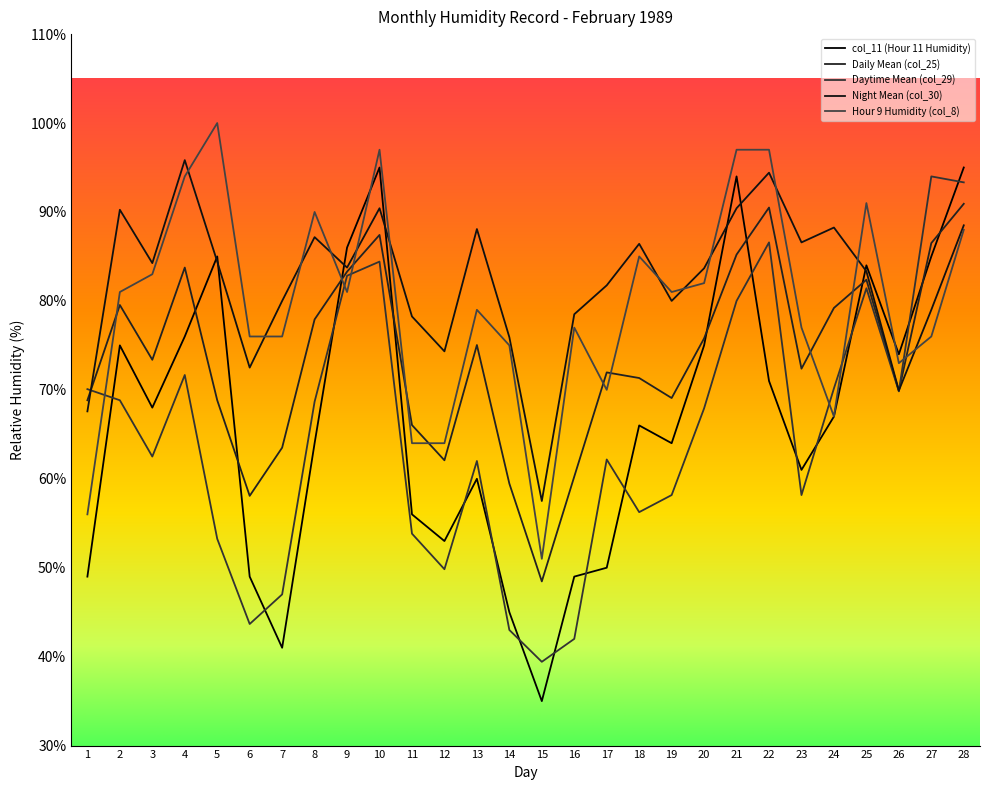

What is the maximum value shown in the chart?

100.0